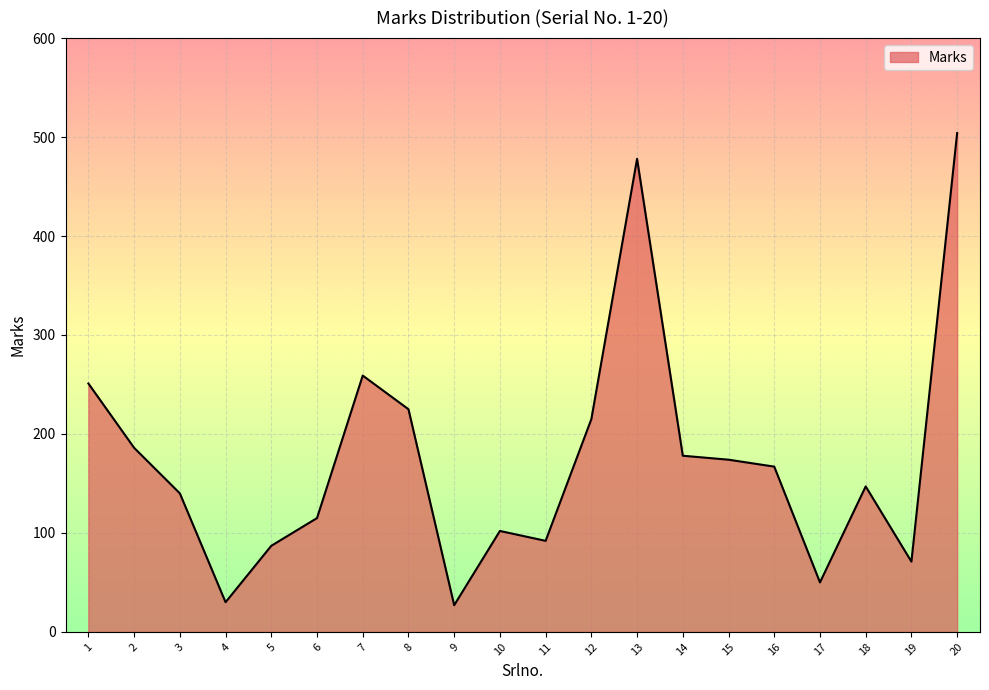

What is the greatest value displayed?

504